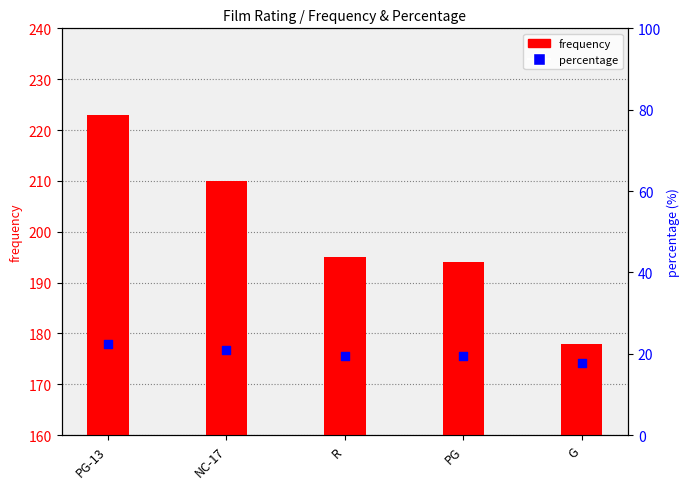

What is the total value across all series at G?

195.8